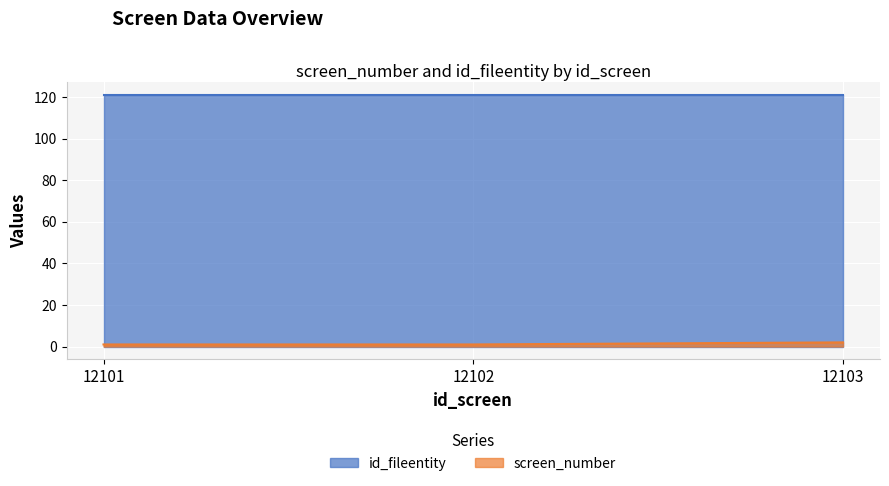

Rank the series by their maximum value, from highest to lowest.

id_fileentity, screen_number